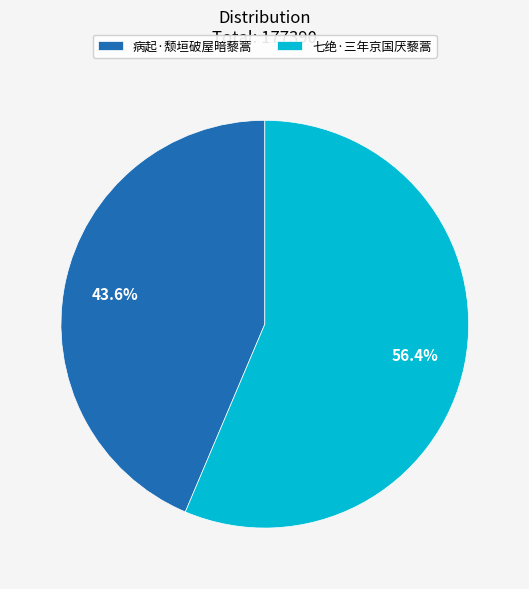

Approximately how many times larger is the value at 七绝·三年京国厌藜蒿 compared to 病起·颓垣破屋暗藜蒿?

1.3